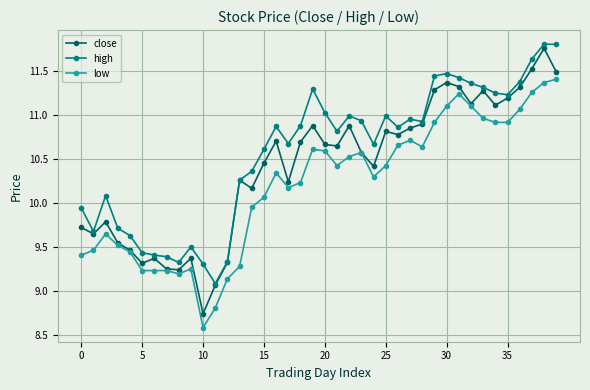

At how many categories does at least one series exceed 9?

40